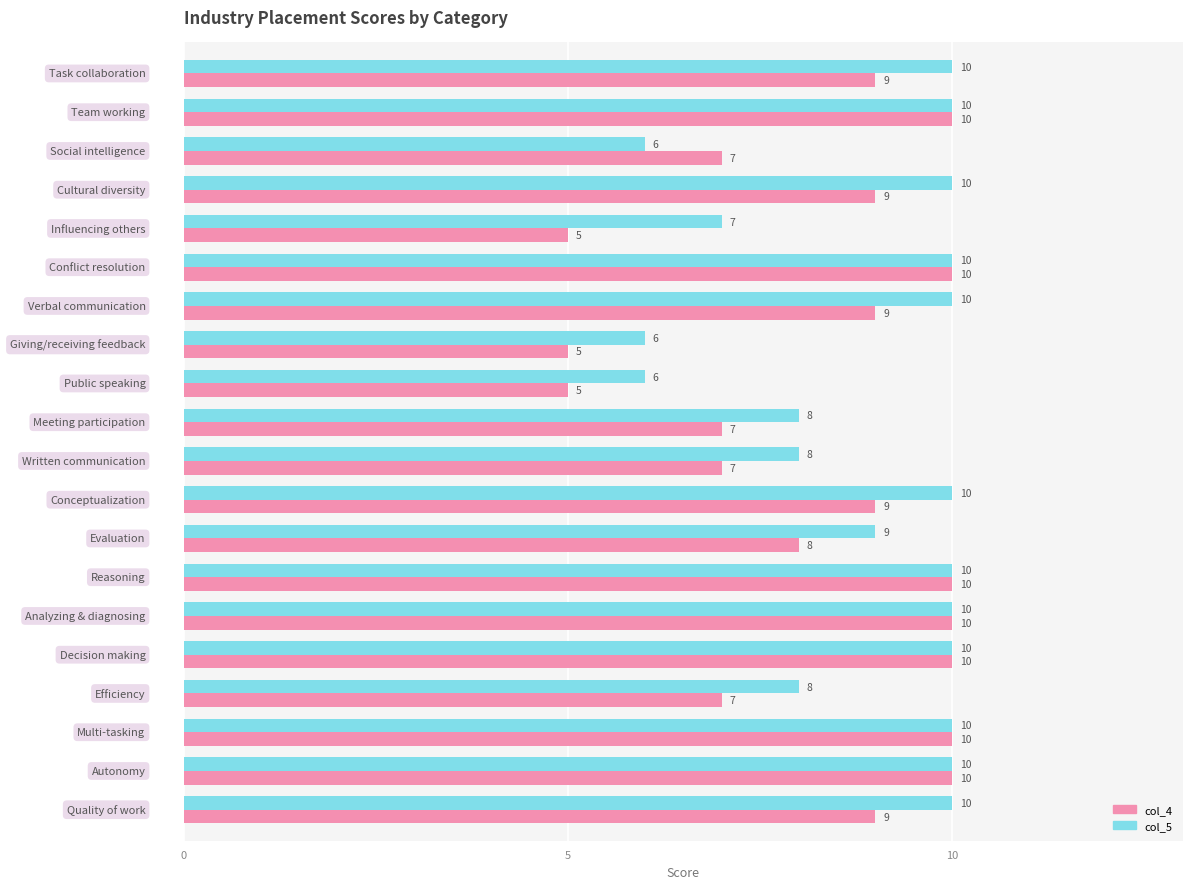

Which series has the largest range (max minus min)?

col_4